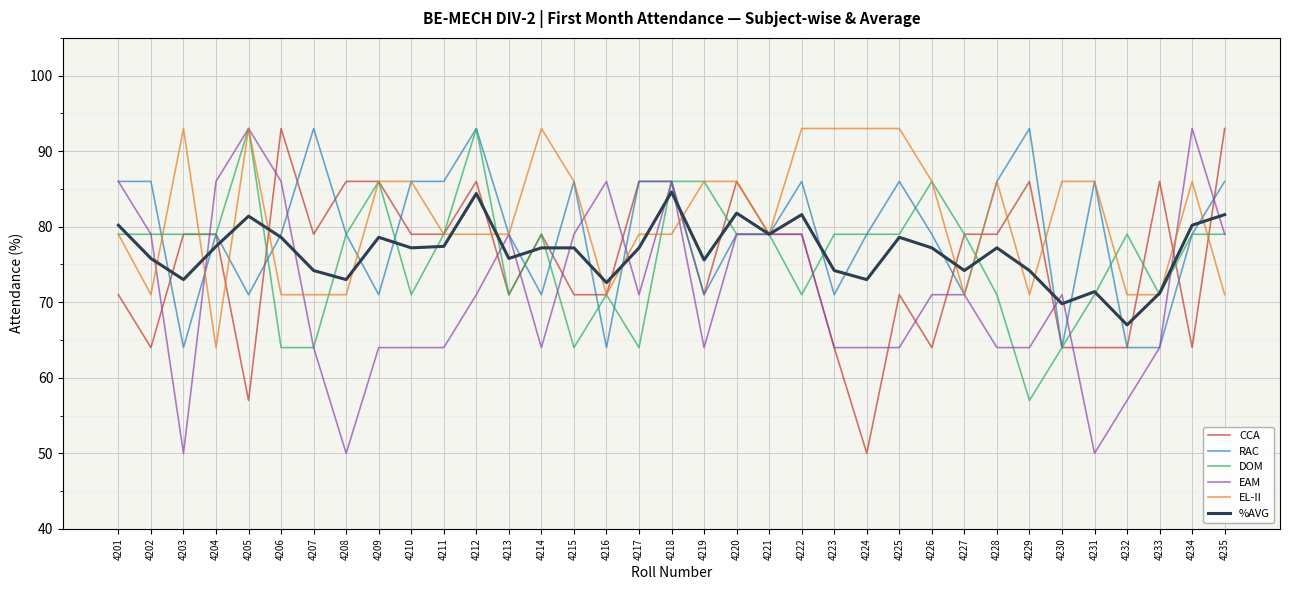

What is the maximum value shown in the chart?

93.0